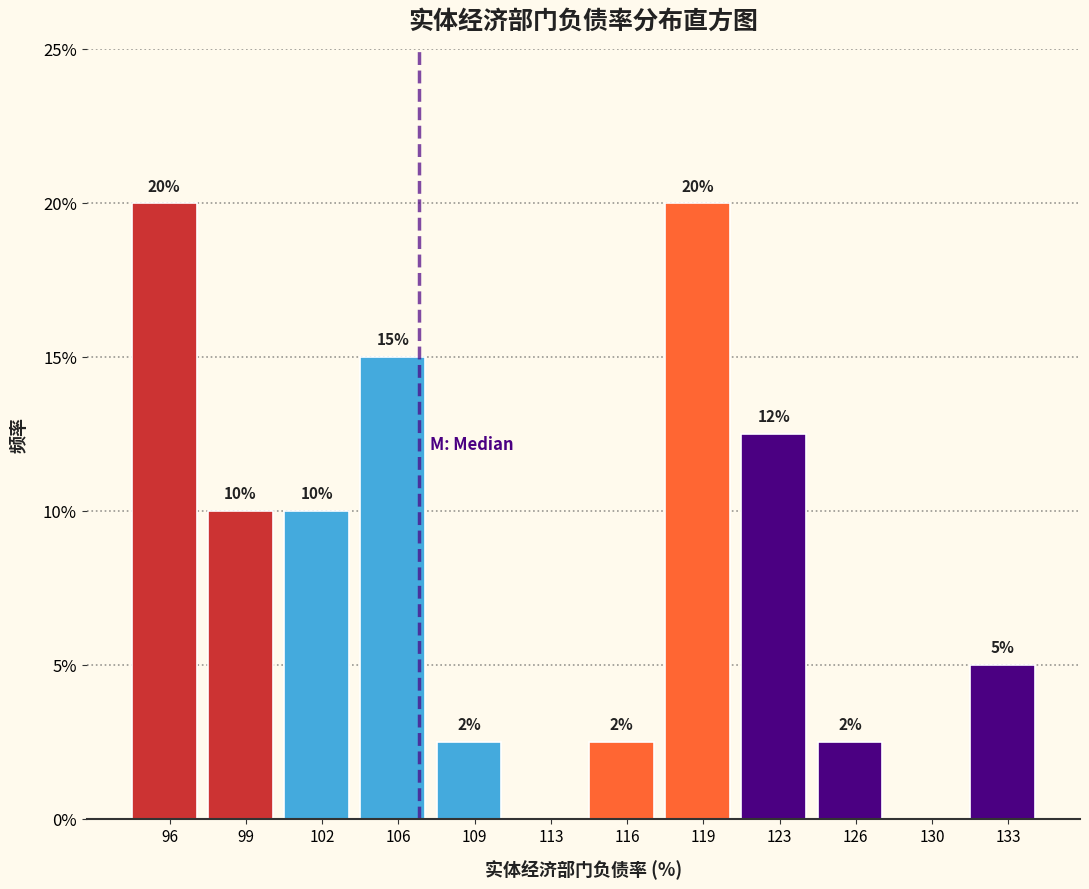

Where does the data first go above 10?

96